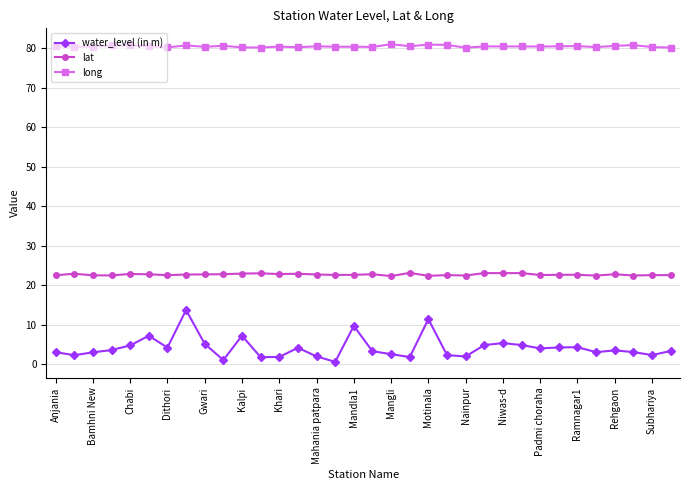

True or false: long has more than 1 points higher than both neighbors.

True